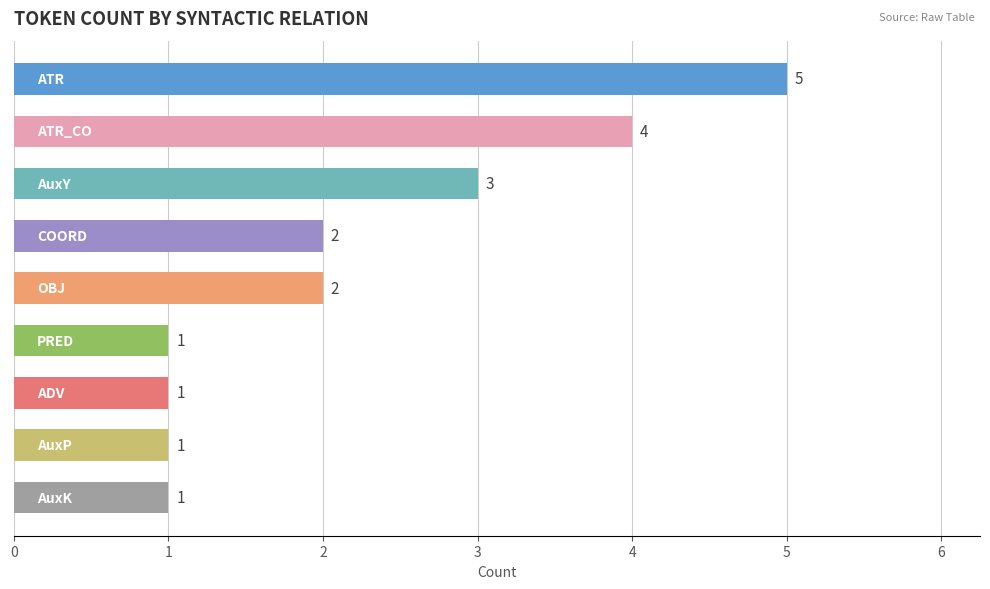

Reading bottom to top, transcribe all the data shown in this chart.

1	1	1	1	2	2	3	4	5